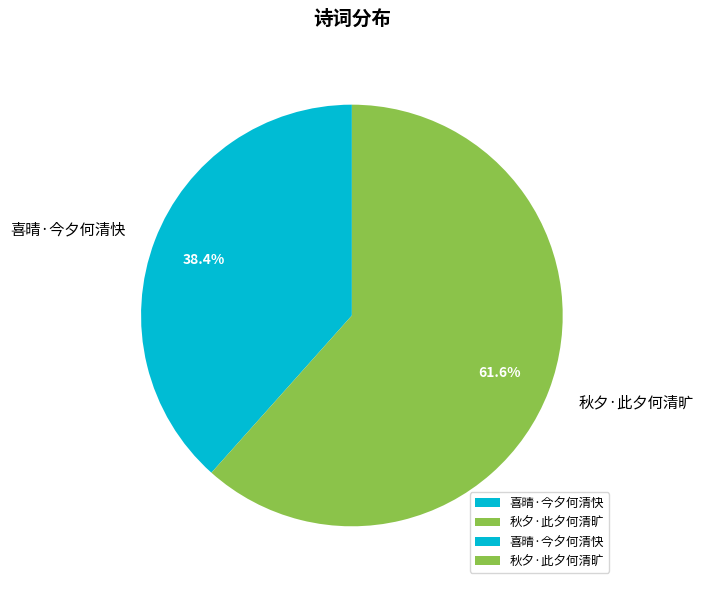

How many segments does this pie chart have?

2